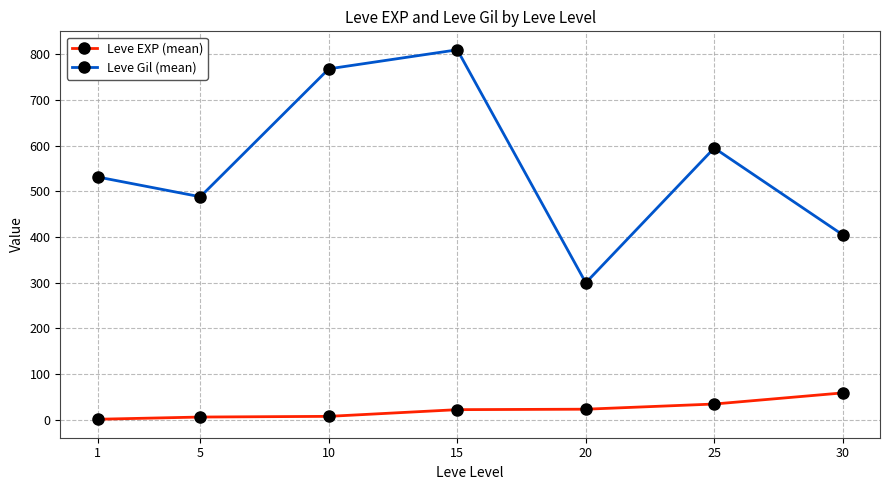

What are all the series names shown in the legend?

Leve EXP (mean), Leve Gil (mean)